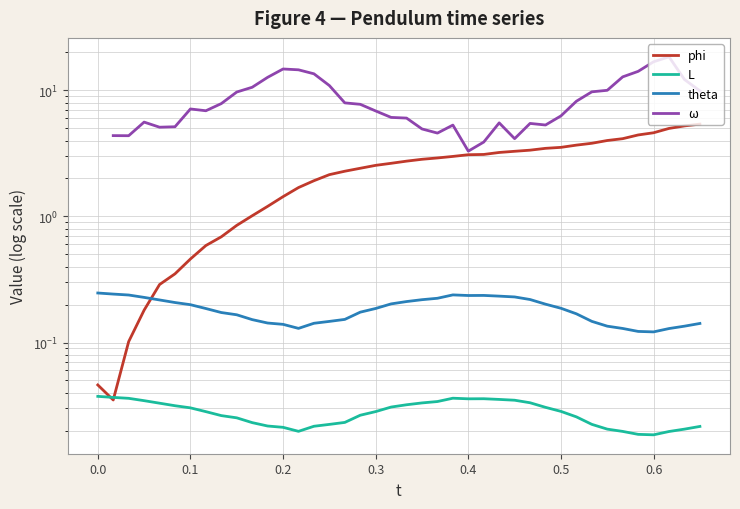

What is the sum of all L values?

1.1